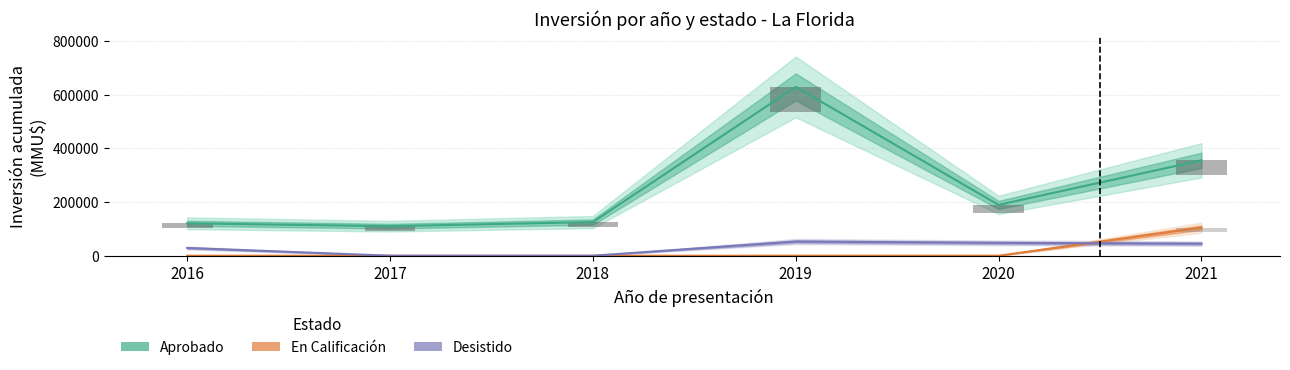

What is the average value of the Desistido series?

29140